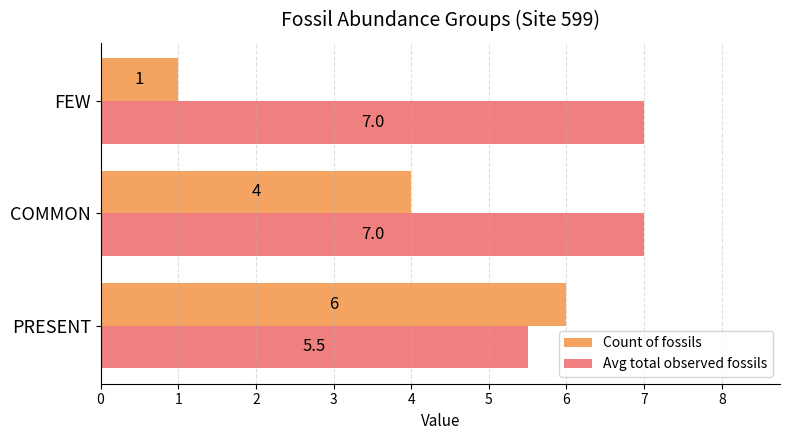

What is the minimum value for Count of fossils?

1.0